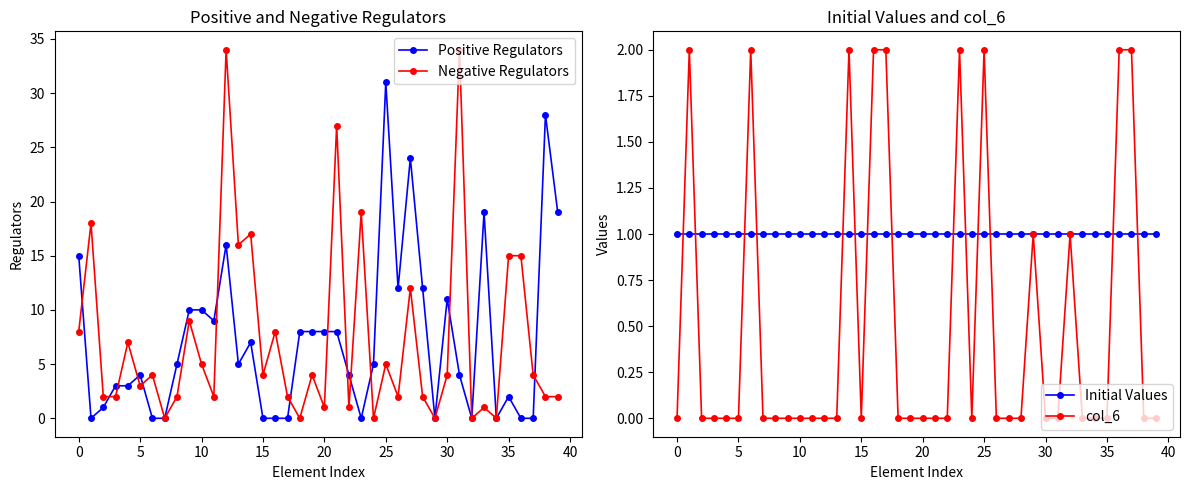

What is the spread (max minus min) of values at 27?

24